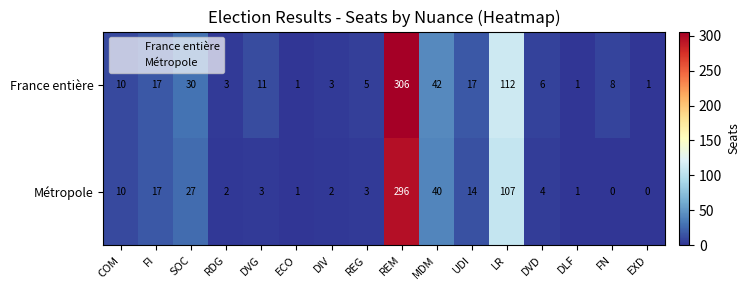

List the series in order of their peak value, highest first.

France entière, Métropole